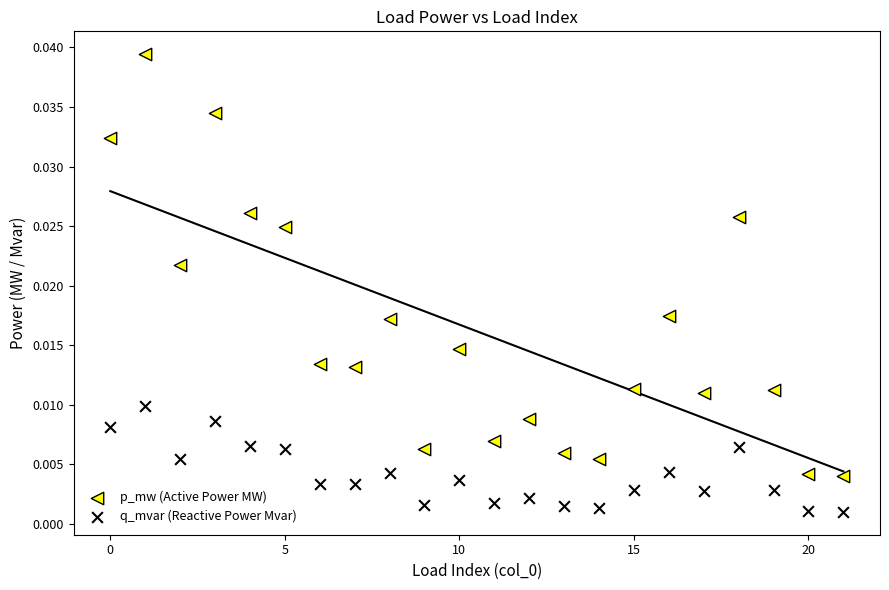

Which series has the widest spread of Y values?

p_mw (Active Power MW)